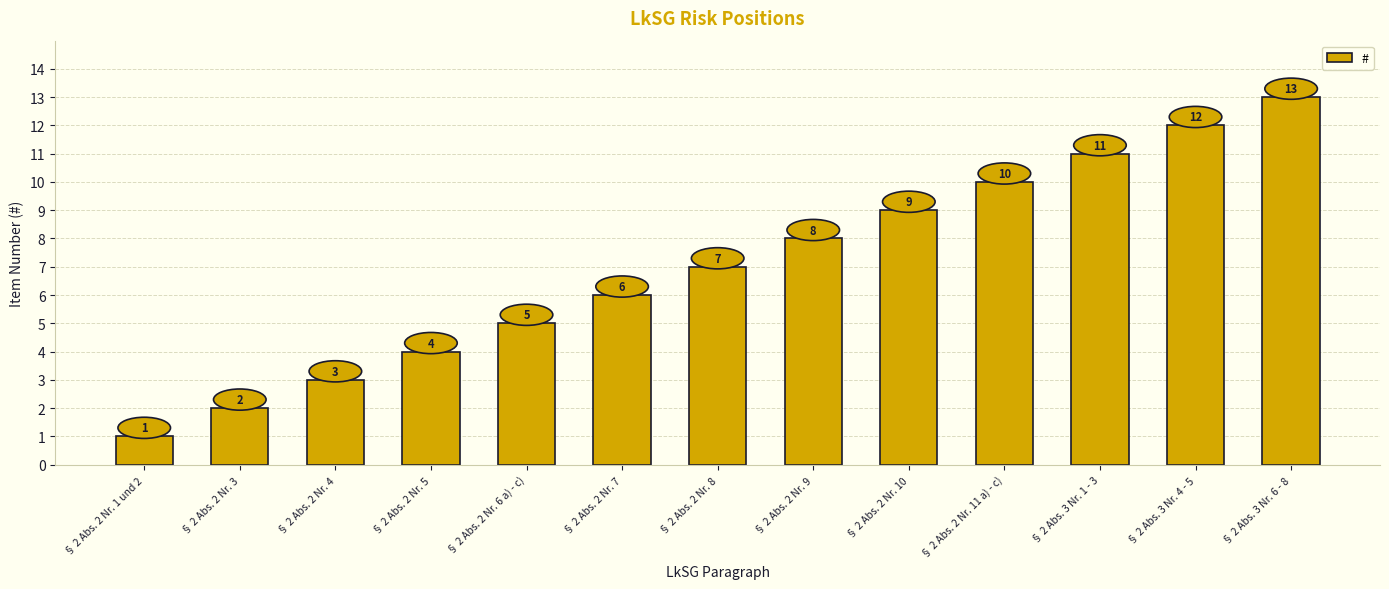

How many bars are there in total?

13